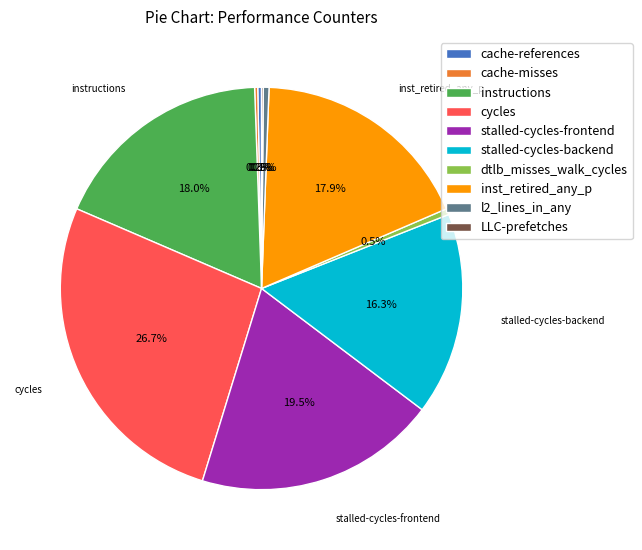

True or false: stalled-cycles-frontend accounts for 33% of the total.

False